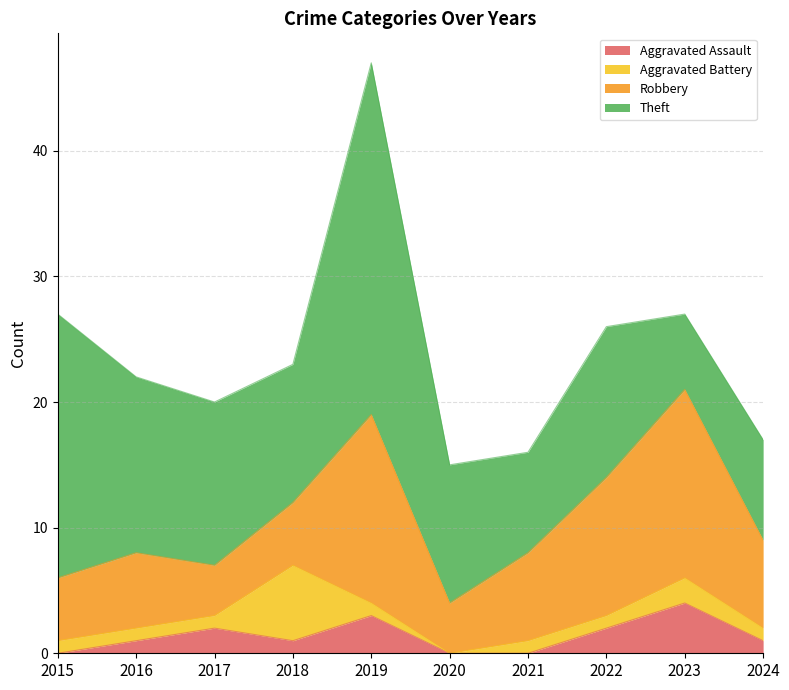

True or false: Theft and Aggravated Battery cross at least once.

False